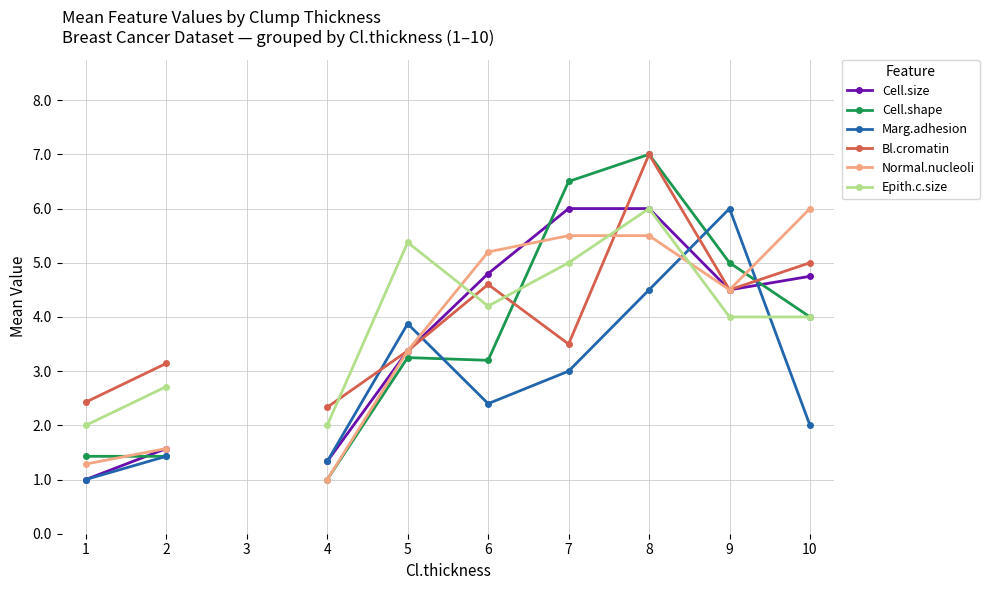

Which label corresponds to the smallest value in the chart?

1